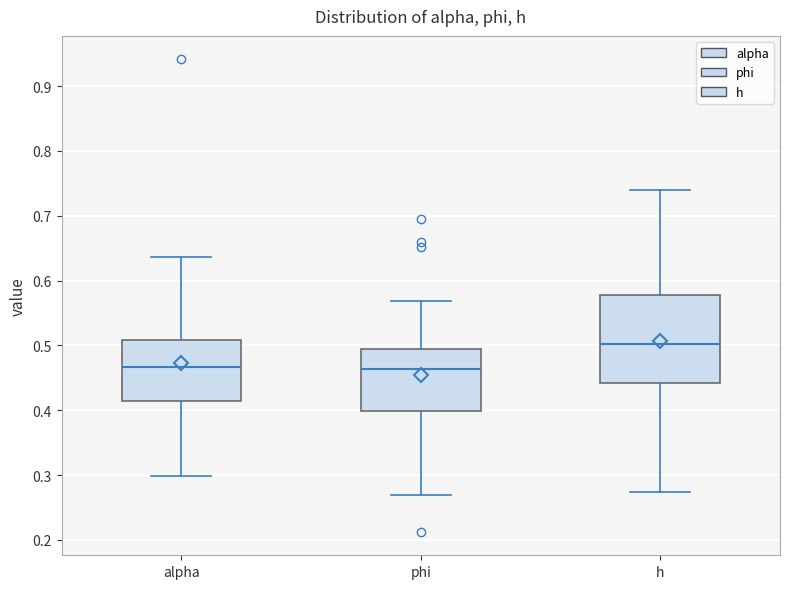

Comparing the boxes themselves (not the whiskers), which one is the tallest?

h